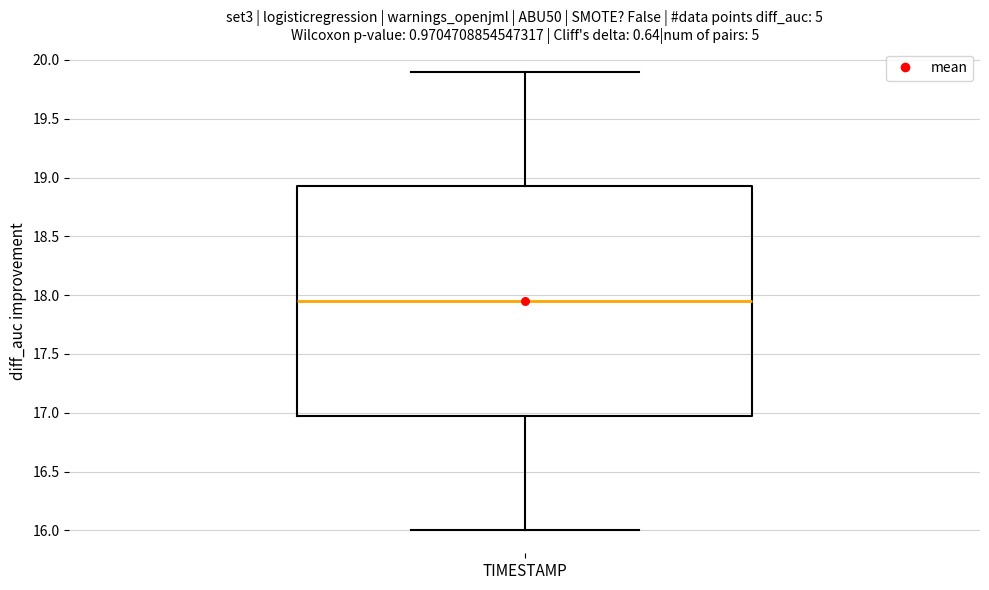

Read this box plot against the y-axis: the position of the median line, the range covered by the box, and the ends of both whiskers. The values are not printed on the chart, so give them approximately, as read against the axis.

median 17.95, box 17.00 to 18.95, whiskers 16.00 to 19.90